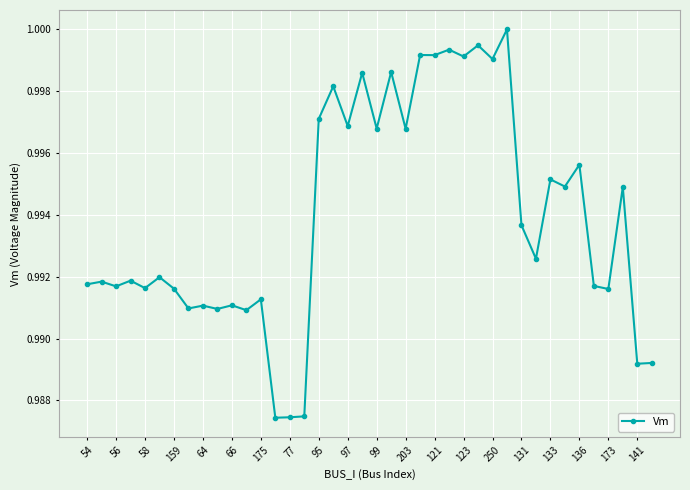

Does the chart display data point markers on the line(s)?

Yes